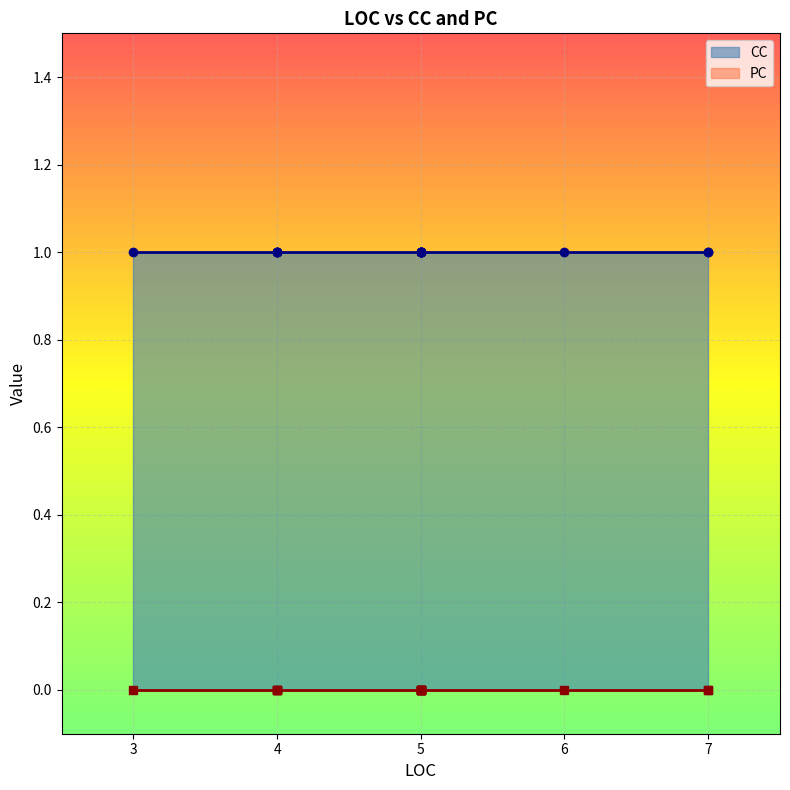

At which category is the sum across all series the highest?

4